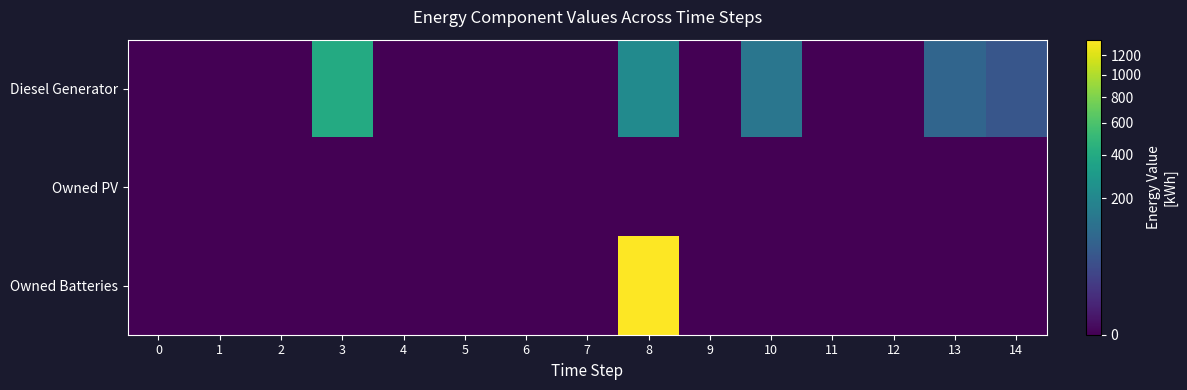

Between 4 and 10, which is larger?

10